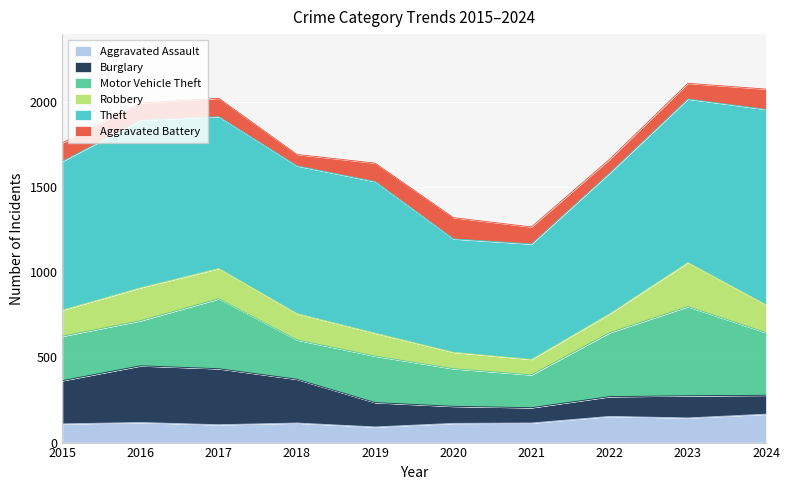

Between 2017 and 2021, which series saw the biggest shift?

Burglary